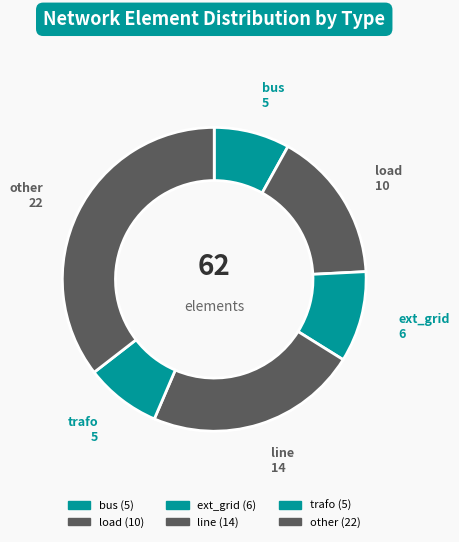

Does any single category account for the majority?

No